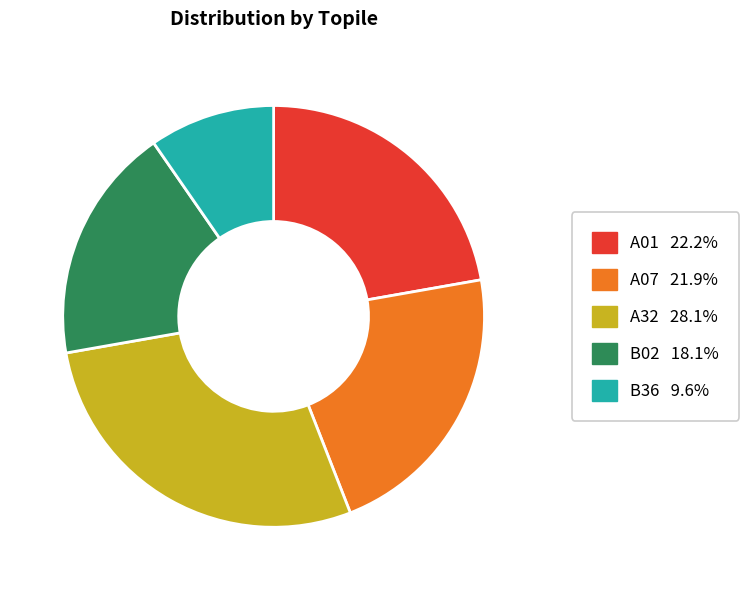

Is there a majority slice in this chart?

No